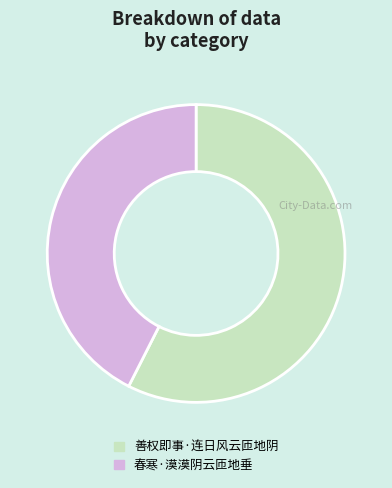

Combined, do 春寒·漠漠阴云匝地垂 and 善权即事·连日风云匝地阴 account for over 50%?

Yes